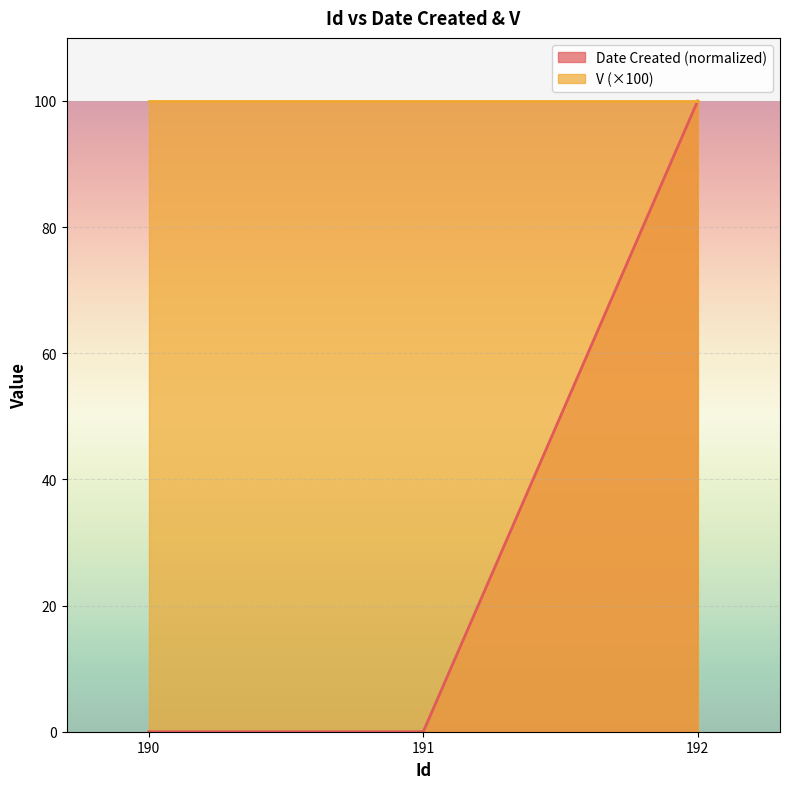

What is the difference between the maximum and minimum values?

100